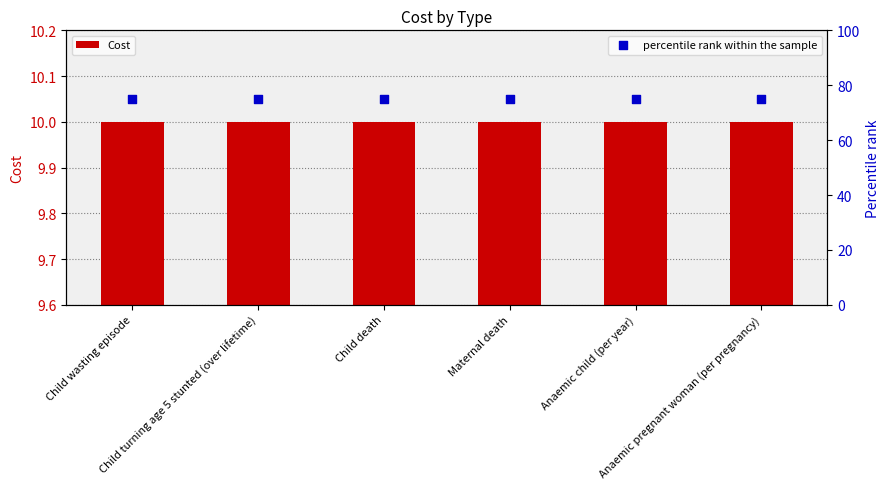

Which series has the largest total across all categories?

percentile rank within the sample